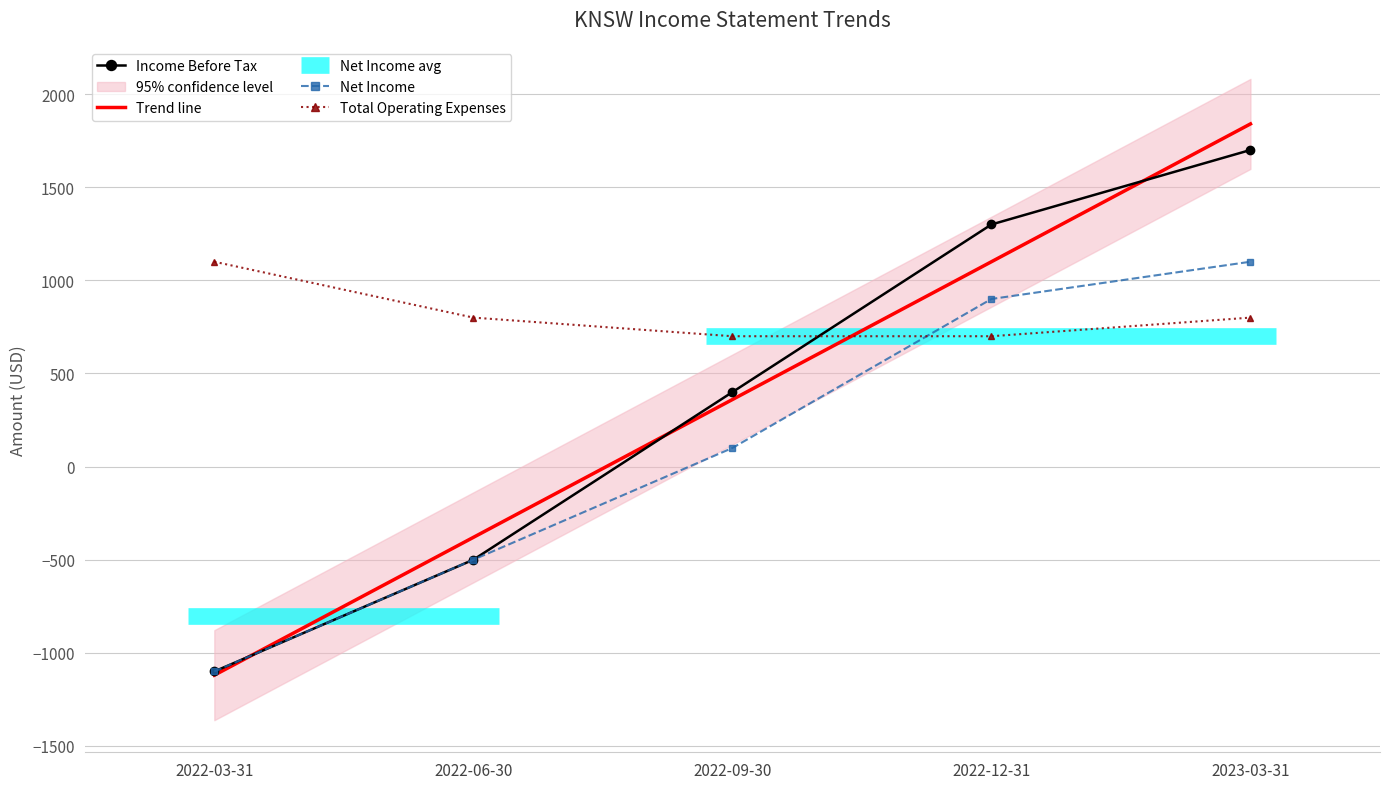

True or false: Net Income has more than 0 points higher than both neighbors.

False